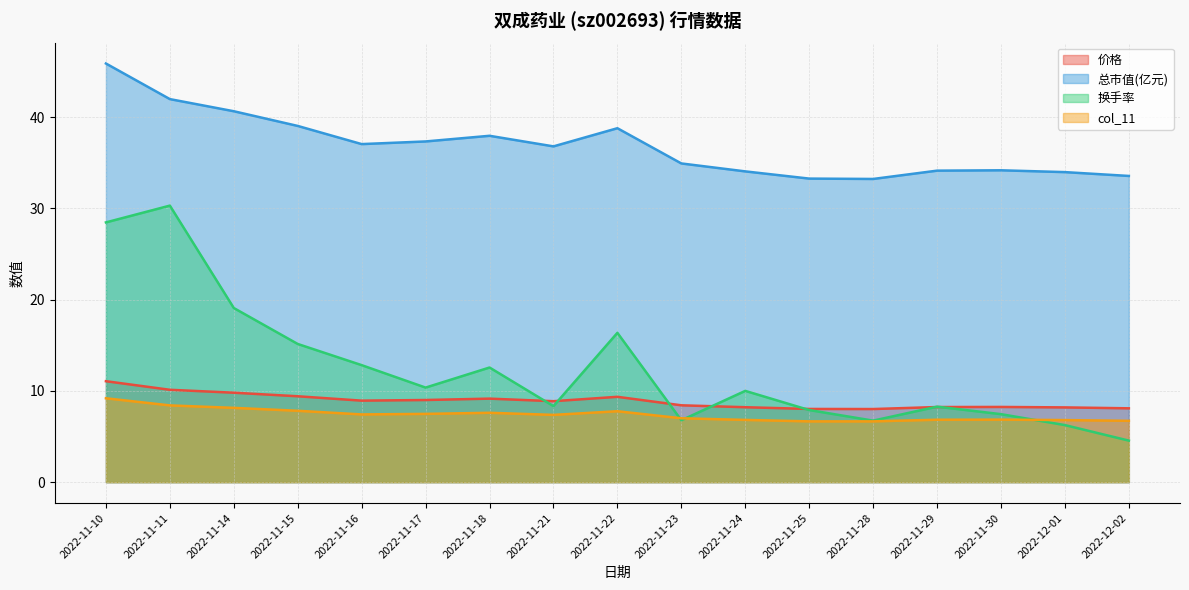

Is it true that 总市值(亿元) equals 54.5 at 2022-11-21?

False